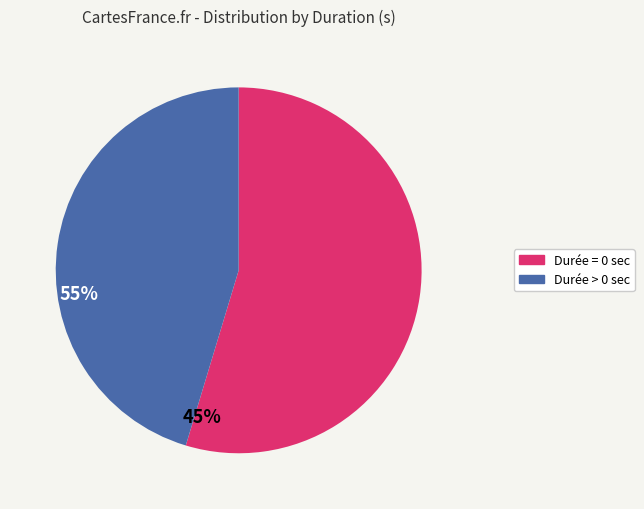

Is there a majority slice in this chart?

Yes